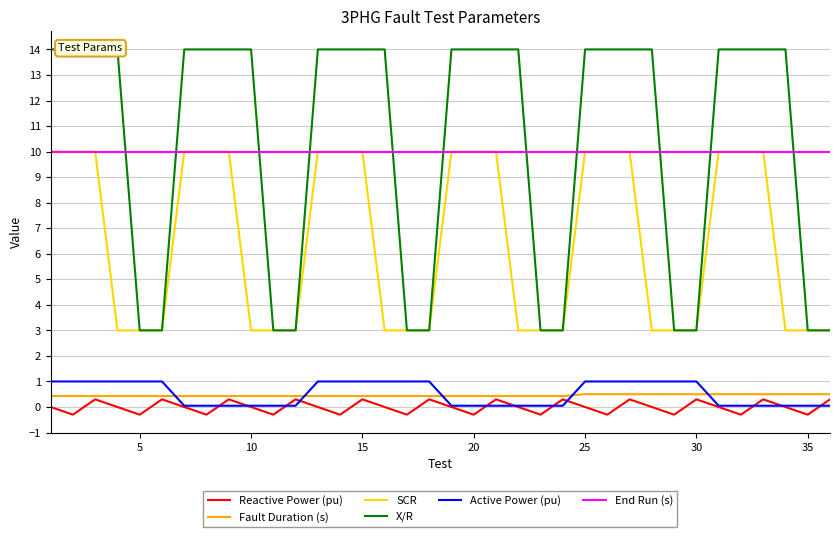

Is it true that SCR equals 10.0 at 20?

True